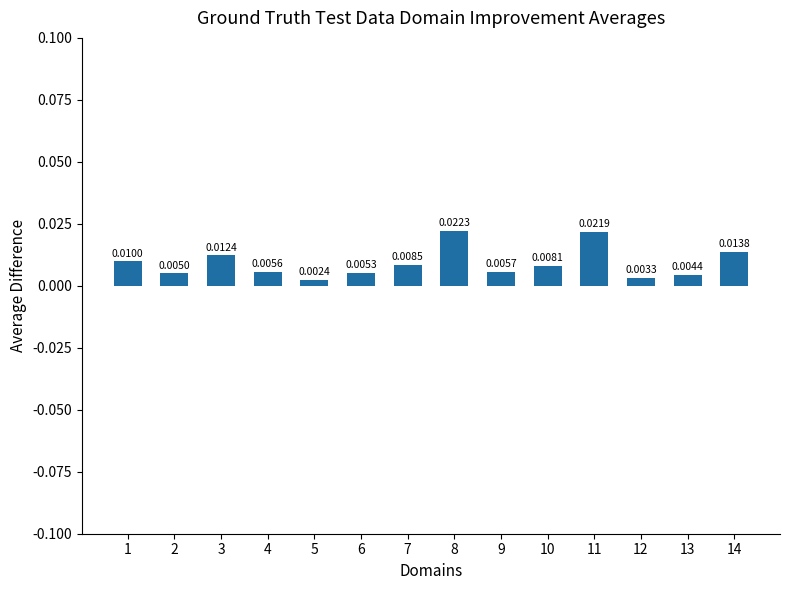

Which has a higher value, 7 or 8?

8